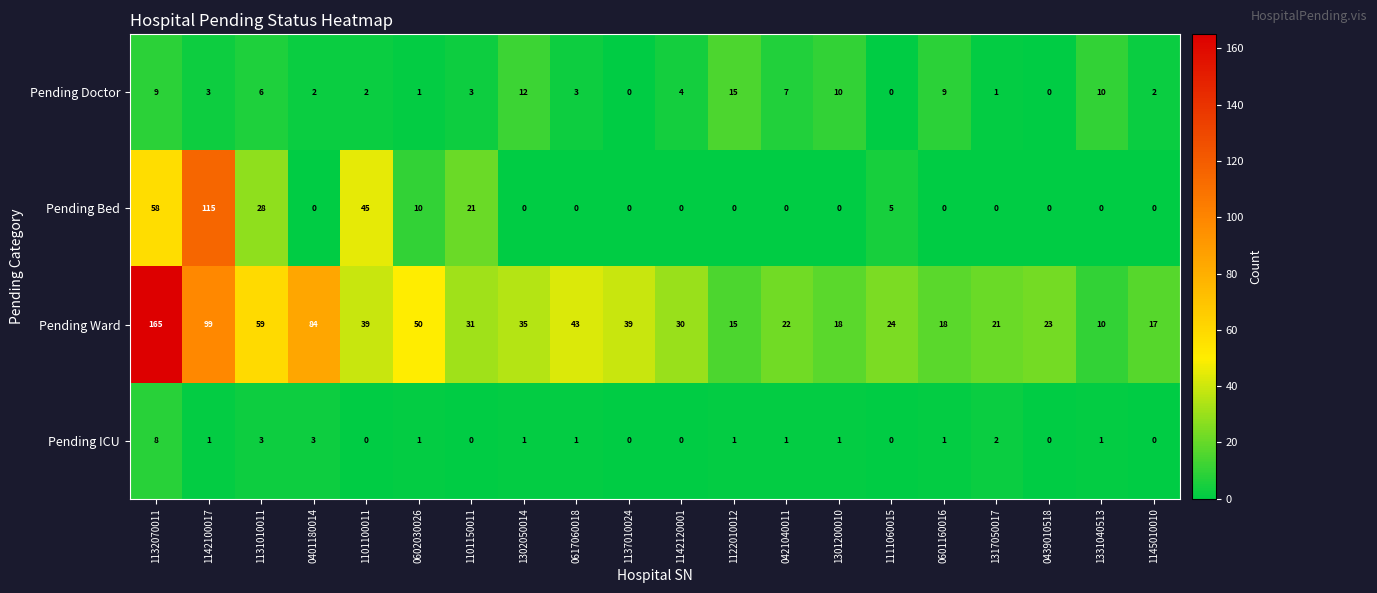

Which series has the largest range (max minus min)?

Pending Ward